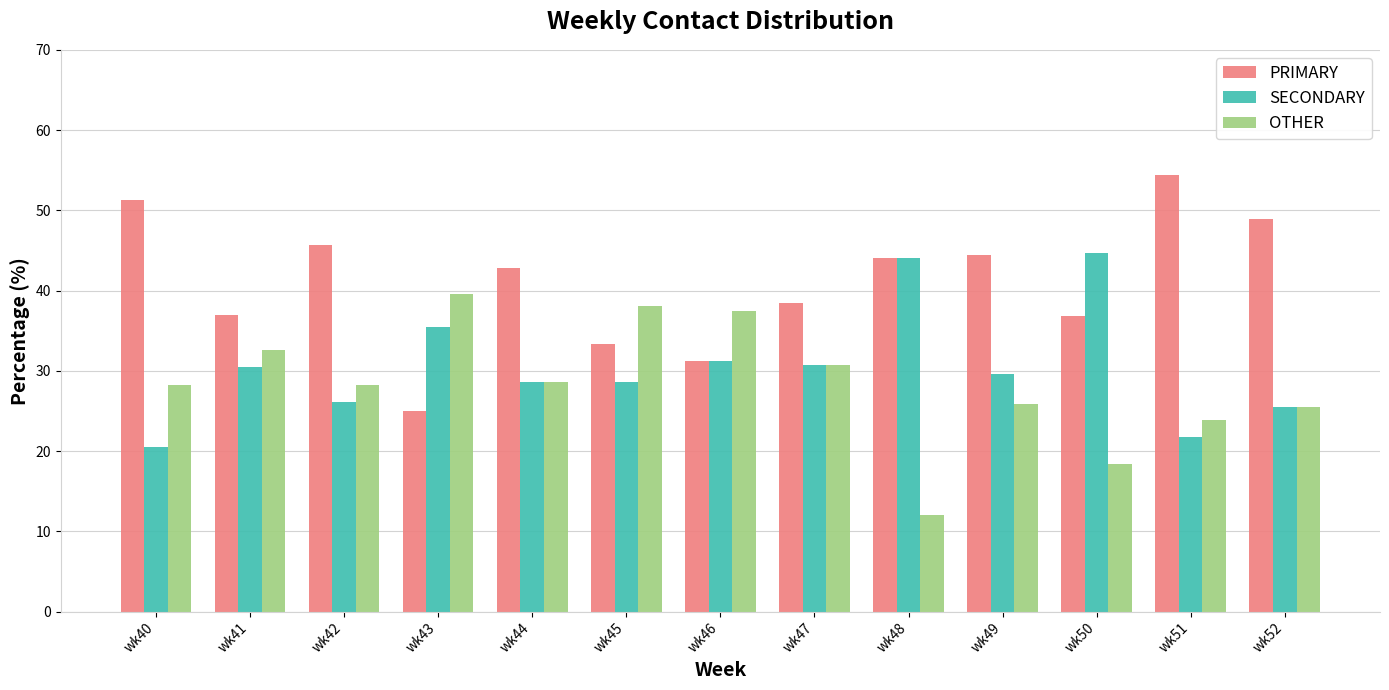

Which series has the largest total across all categories?

PRIMARY